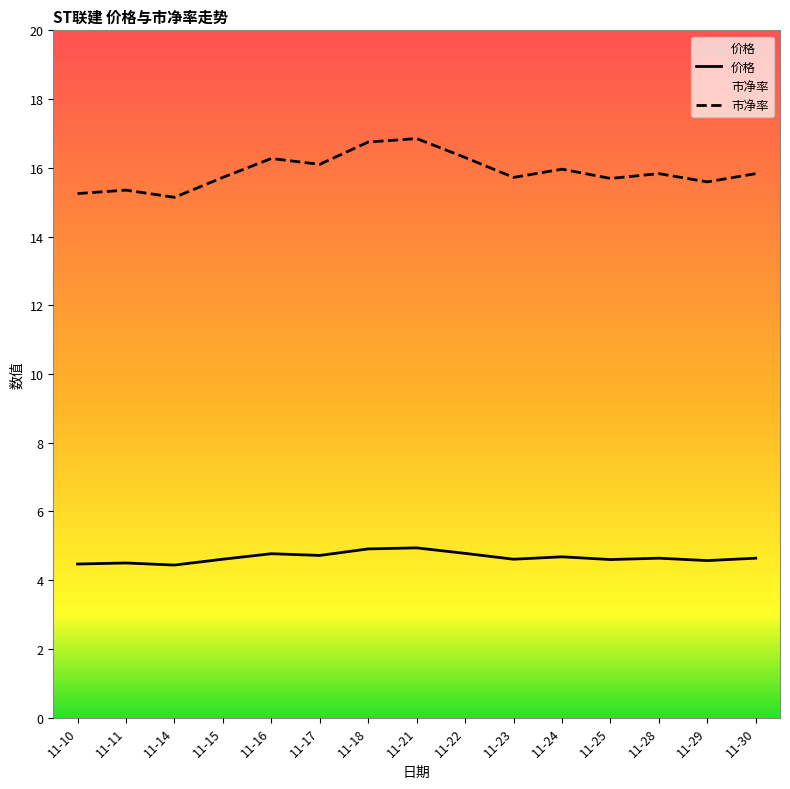

True or false: 市净率 and 价格 cross at least once.

False